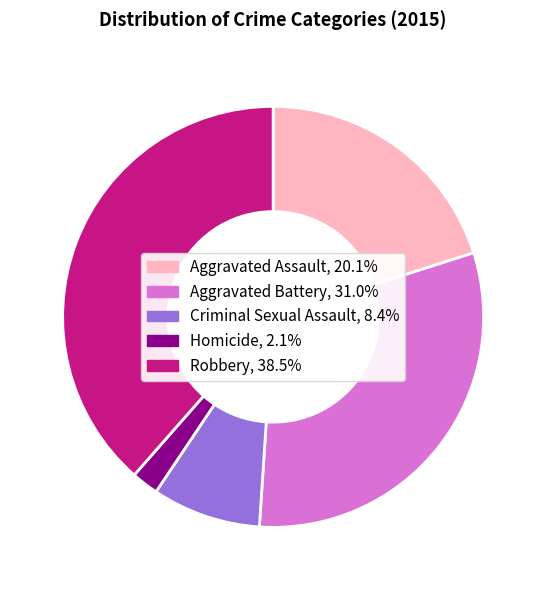

Which category has the smallest portion of the pie?

Homicide